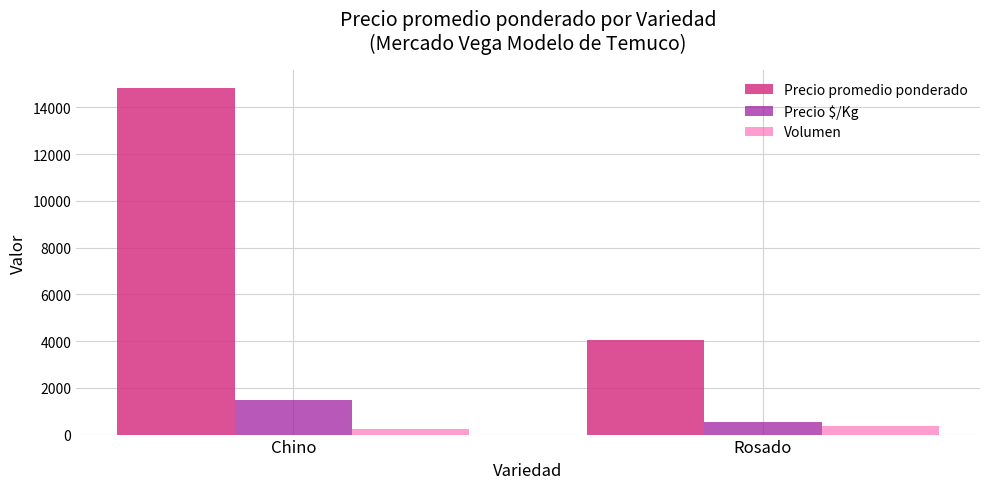

What is the total value across all series at Chino?

16585